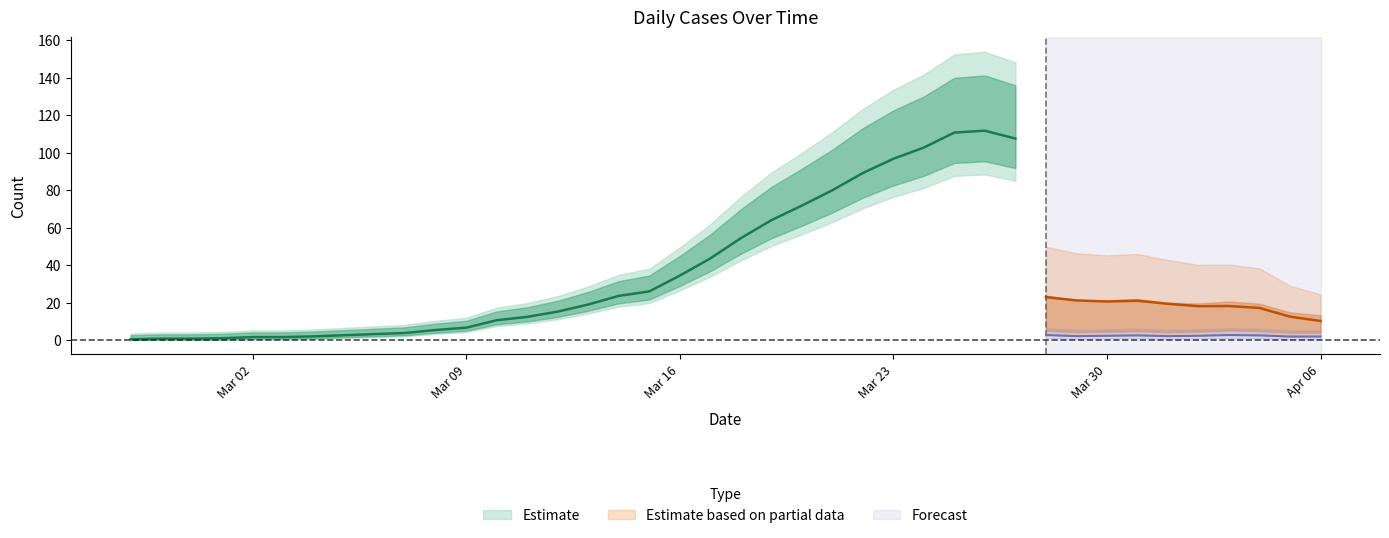

What is the value of the not-confirmed point at the 29th from the left?

4